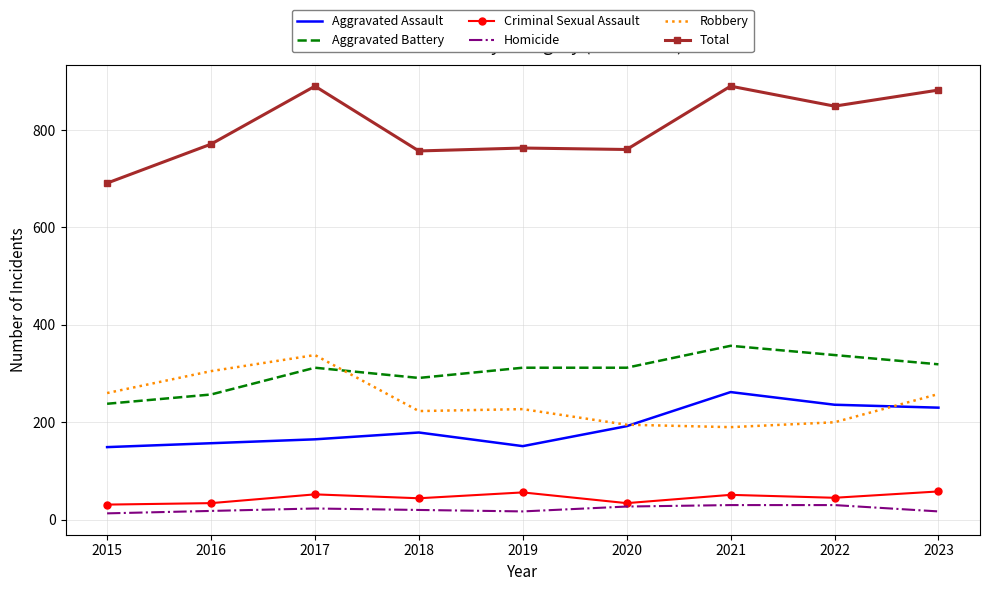

Is the value of Aggravated Assault at 2021 greater than the value of Total at 2016?

No